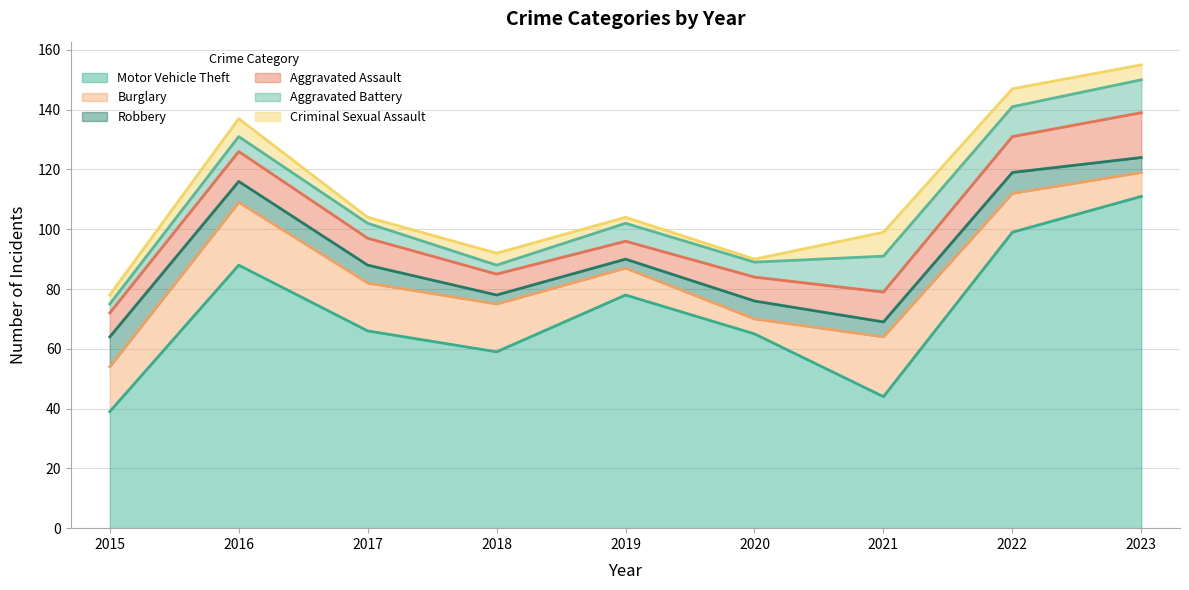

At which label does Robbery first exceed 6?

2015